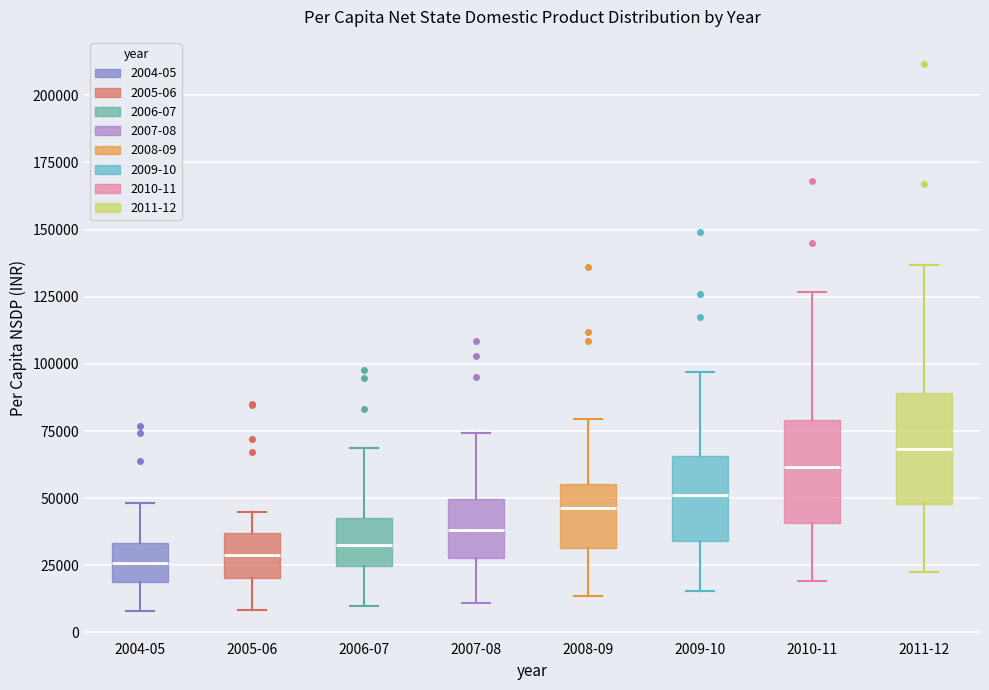

Reading left to right, transcribe this box plot: for each box, give where its median line is, the range the box spans, and where its two whiskers end, as read against the y-axis. The values are not printed on the chart, so give them approximately, as read against the axis.

2004-05: median 25000, box 20000 to 35000, whiskers 10000 to 50000
2005-06: median 30000, box 20000 to 35000, whiskers 10000 to 45000
2006-07: median 35000, box 25000 to 45000, whiskers 10000 to 70000
2007-08: median 40000, box 30000 to 50000, whiskers 10000 to 75000
2008-09: median 45000, box 30000 to 55000, whiskers 15000 to 80000
2009-10: median 50000, box 35000 to 65000, whiskers 15000 to 95000
2010-11: median 60000, box 40000 to 80000, whiskers 20000 to 125000
2011-12: median 70000, box 50000 to 90000, whiskers 25000 to 135000